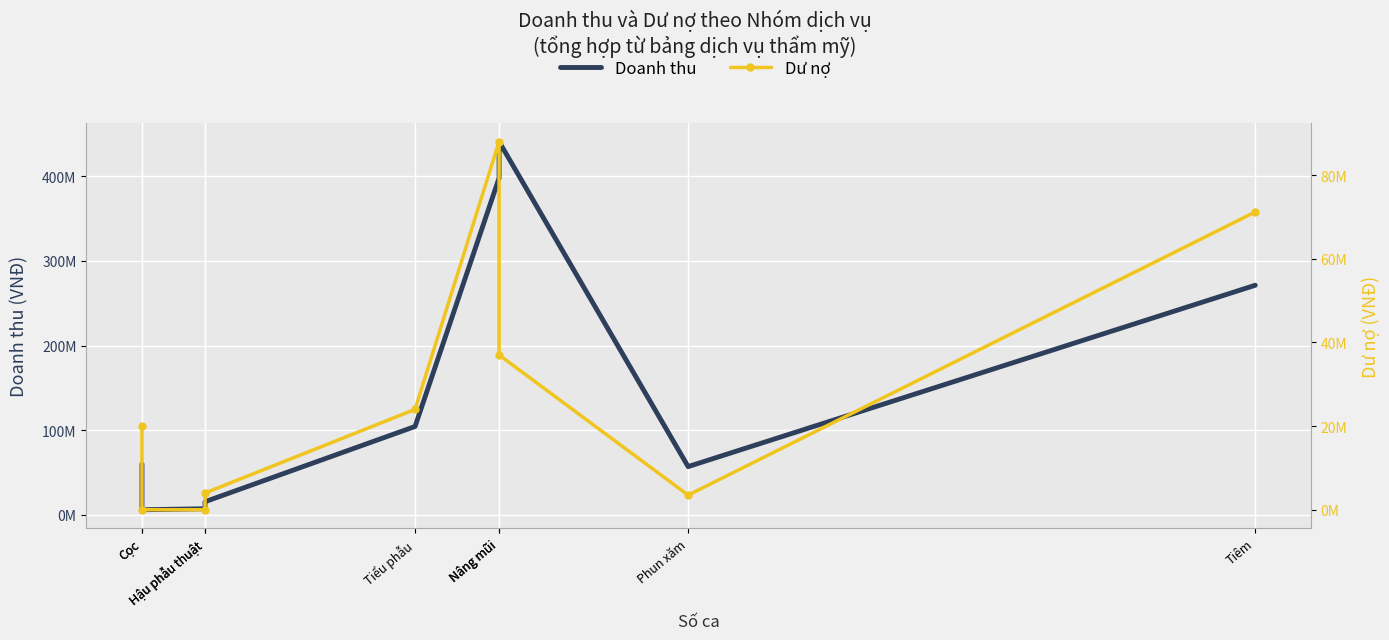

True or false: Doanh thu and Dư nợ cross at least once.

False